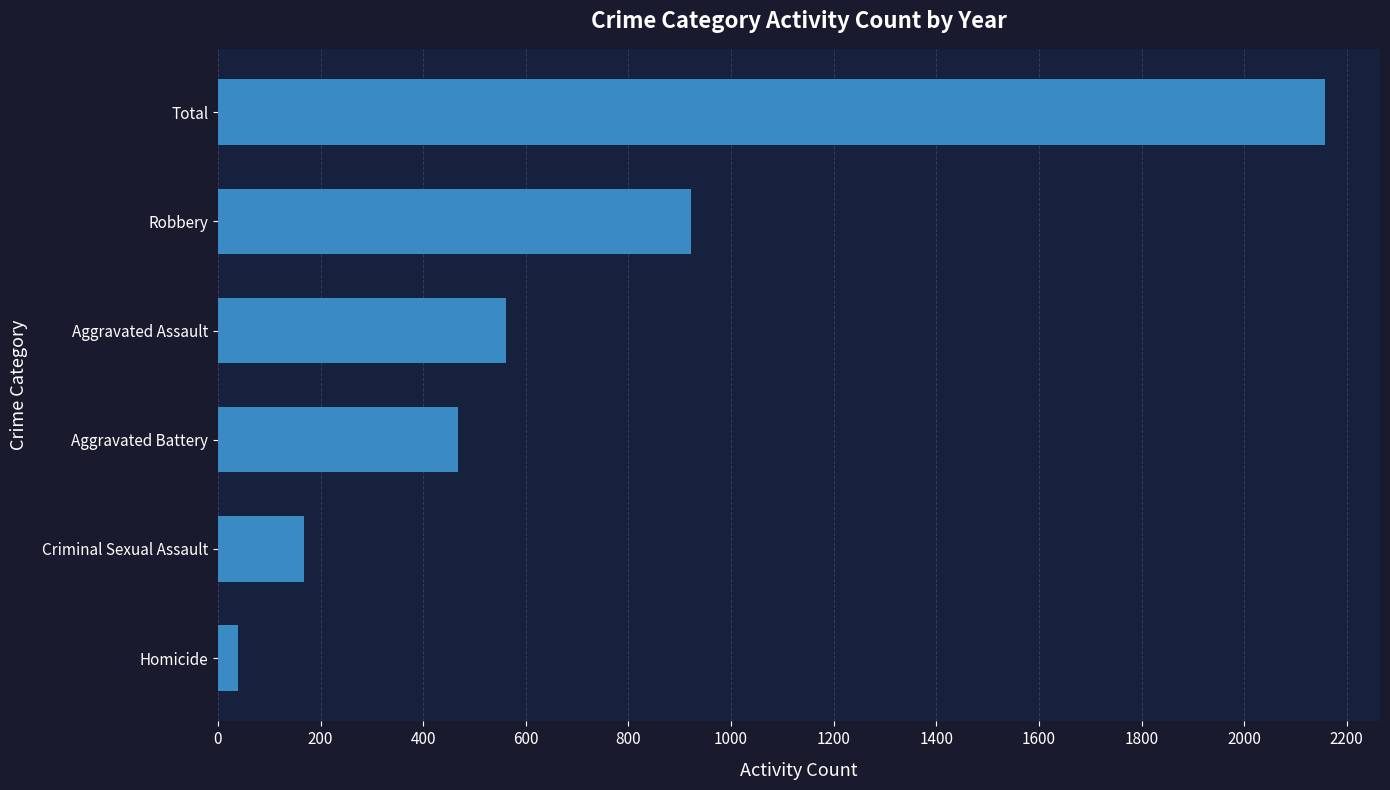

Reading bottom to top, extract all data points from this chart.

39	168	467	562	921	2157